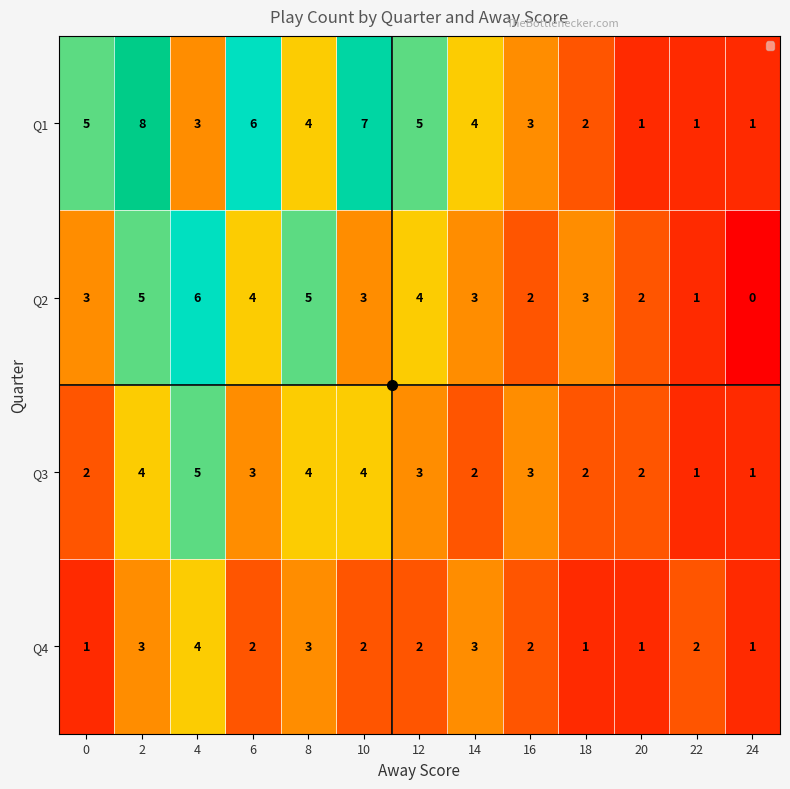

At 6, list the series in order from smallest to largest.

Q4, Q3, Q2, Q1